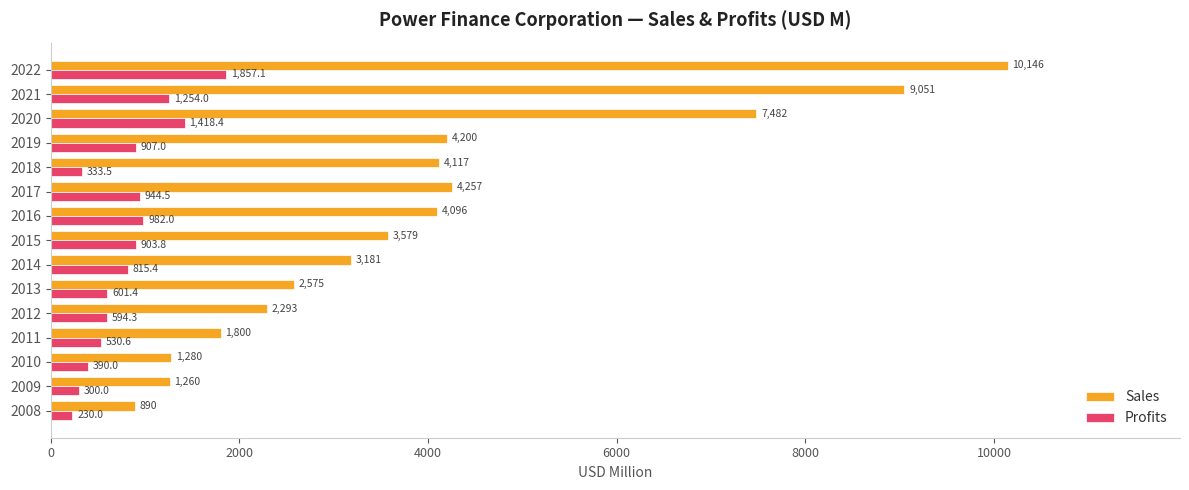

What is the maximum value shown in the chart?

10146.0